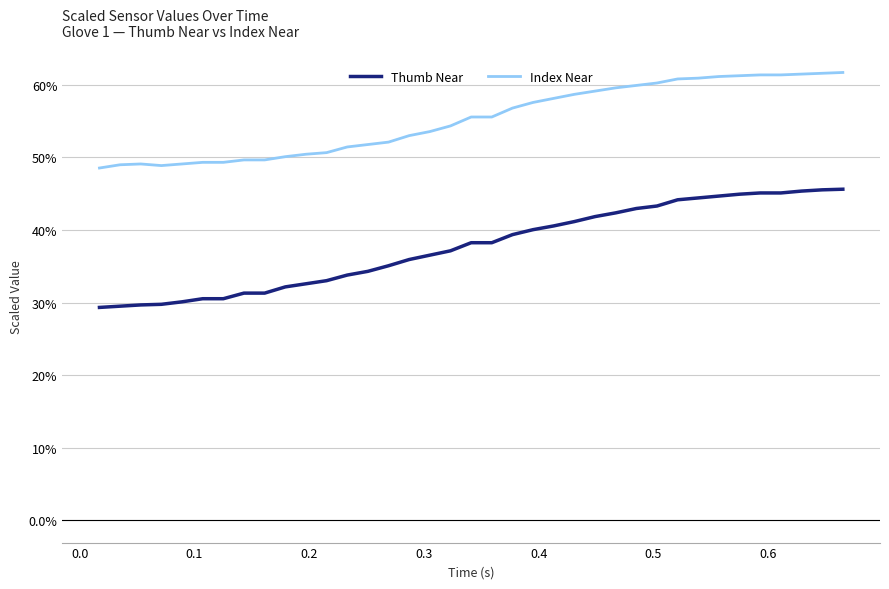

True or false: Index Near and Thumb Near cross at least once.

False